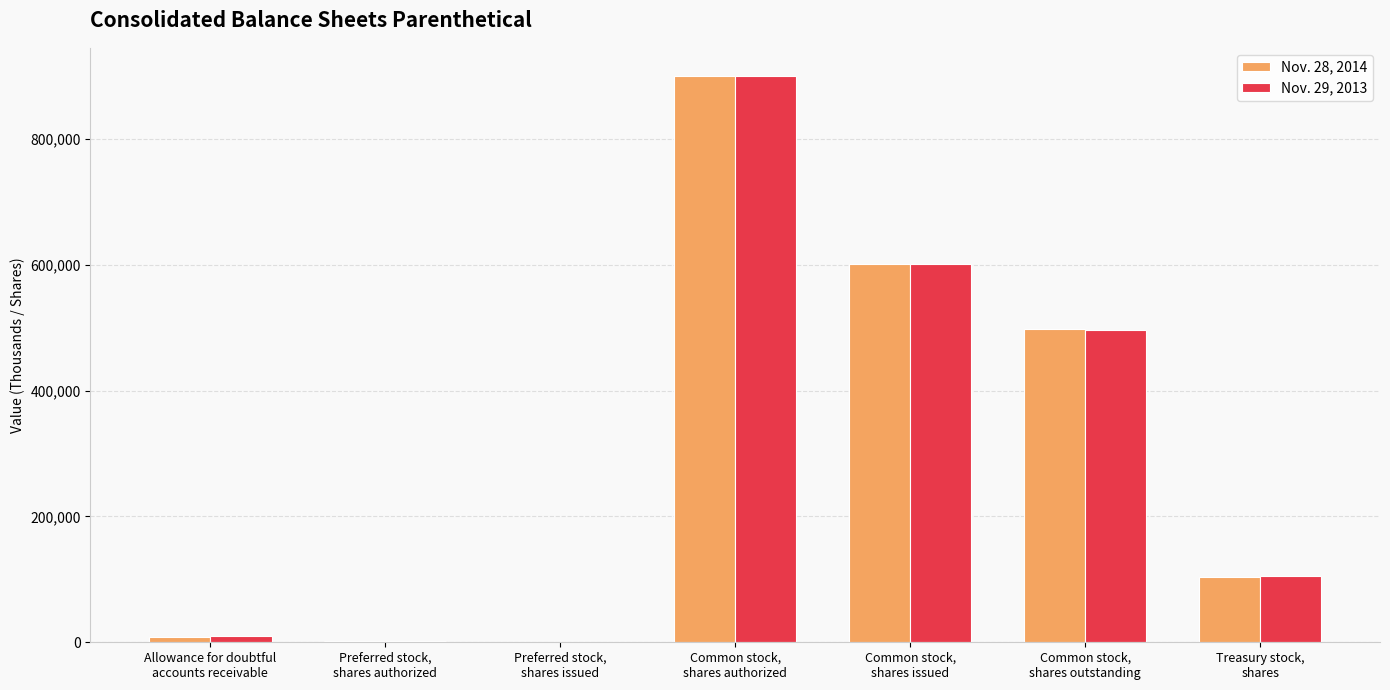

What is the maximum value shown in the chart?

900000